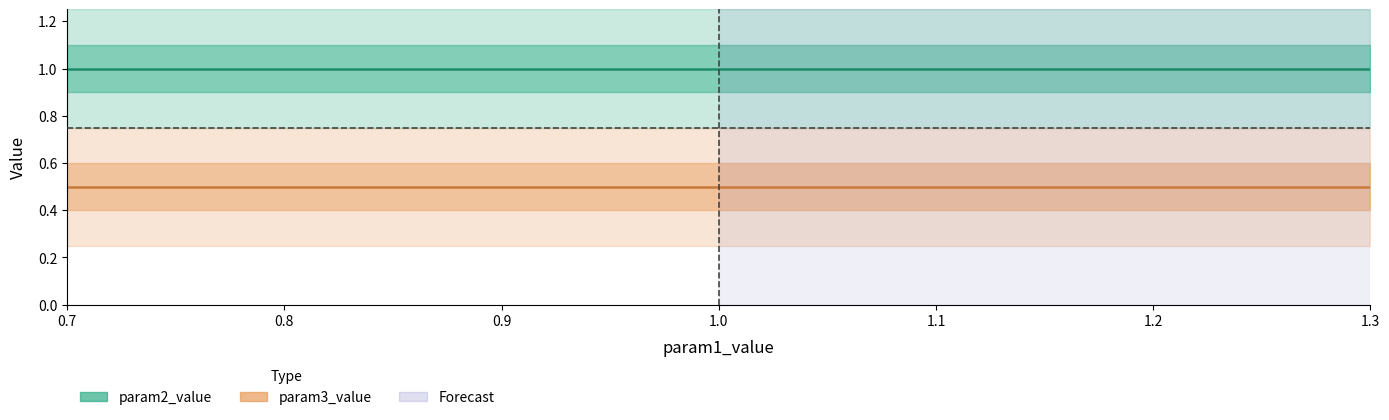

What is the lowest value of the param3_value series?

0.5